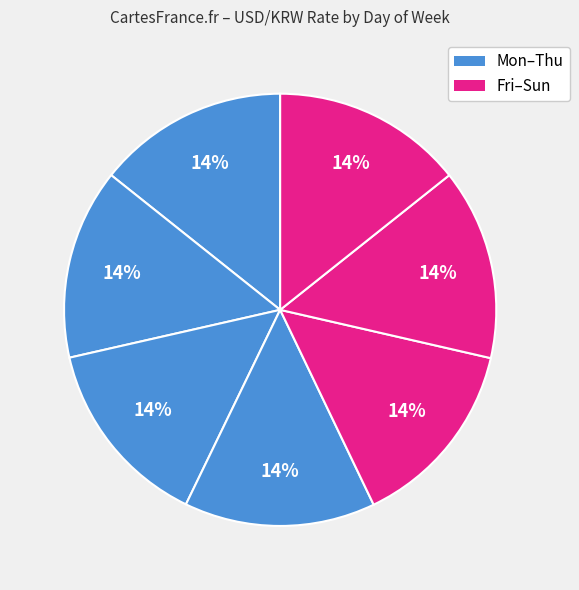

What is the largest slice in the pie chart?

Thursday